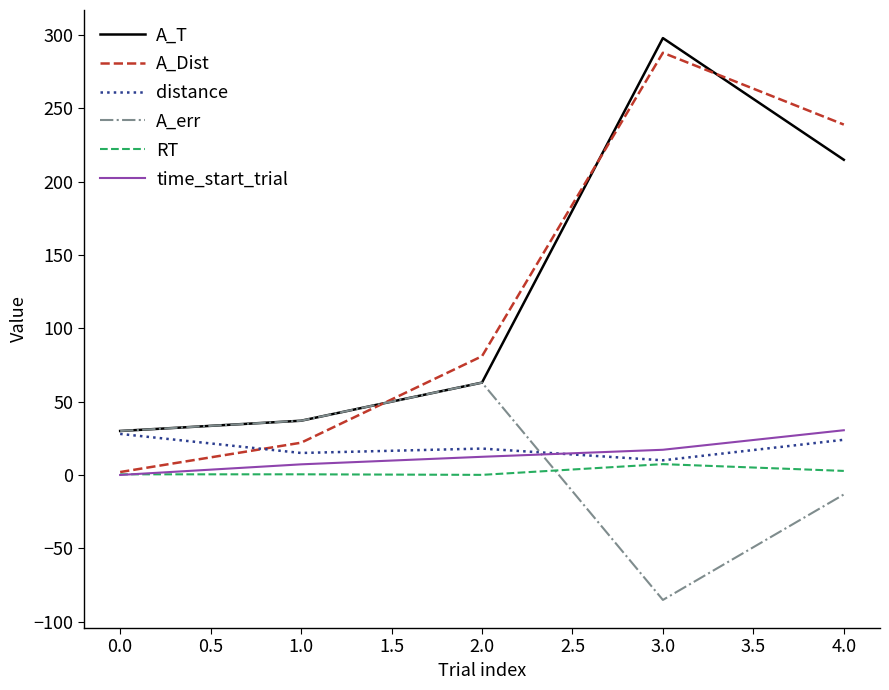

Rank the categories by A_T value from highest to lowest.

3.0, 4.0, 2.0, 1.0, 0.0